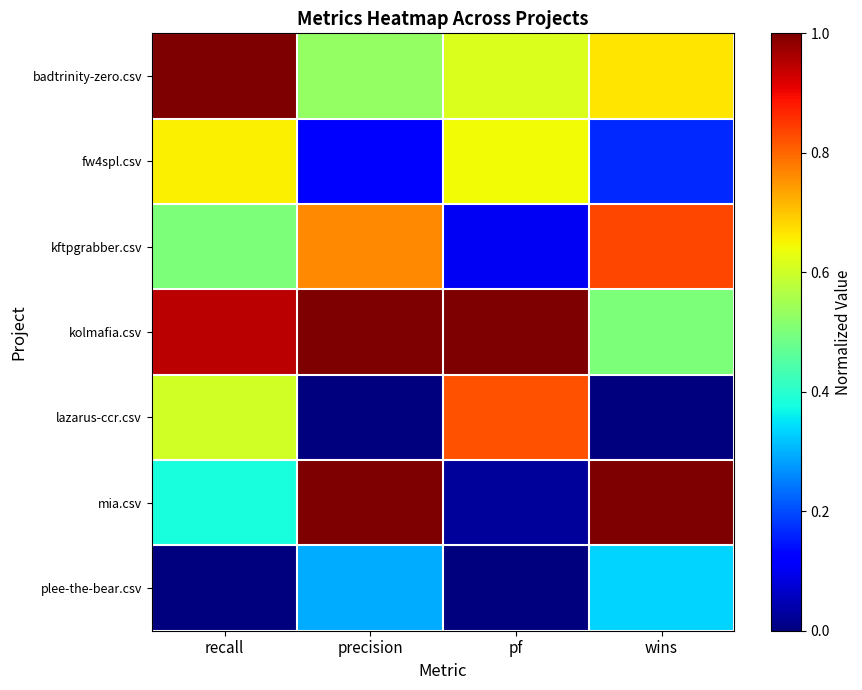

Which series has the widest spread of values?

mia.csv